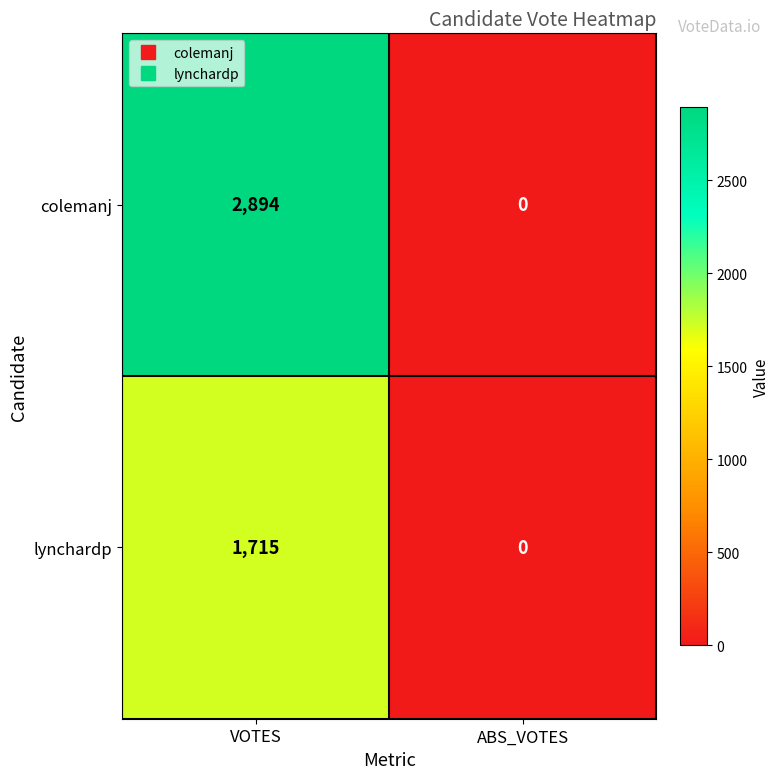

Reading left to right, extract all data points from this chart.

colemanj: VOTES=2894	ABS_VOTES=0
lynchardp: VOTES=1715	ABS_VOTES=0